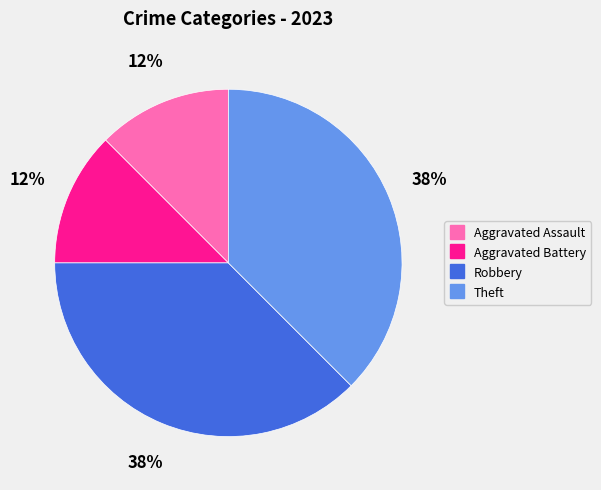

Combined, do Robbery and Theft account for over 50%?

Yes